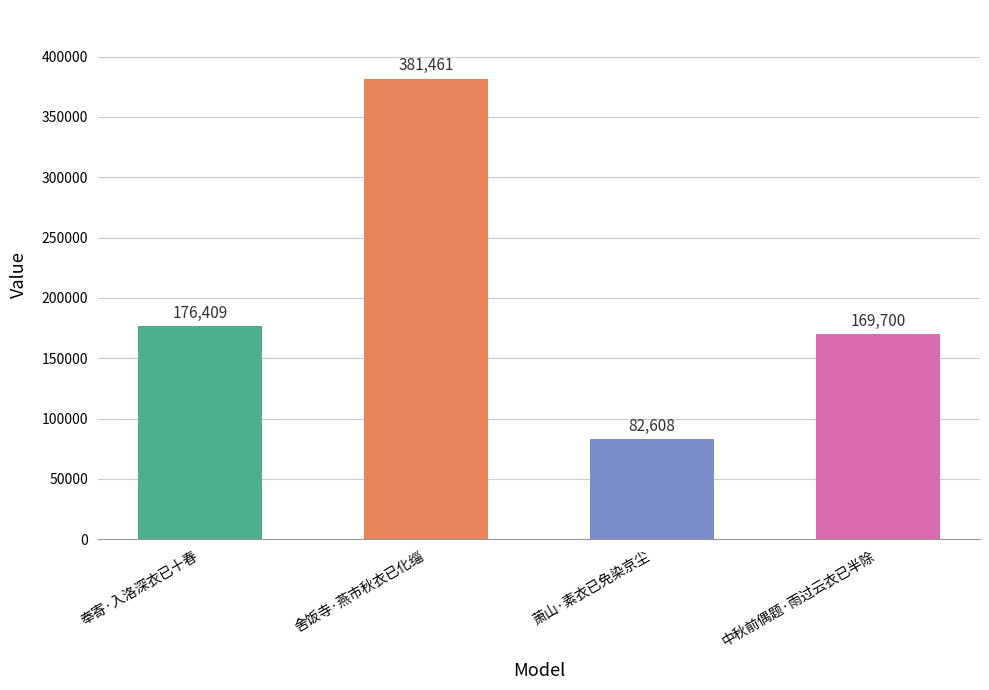

Approximately how many times larger is the value at 中秋前偶题·雨过云衣已半除 compared to 舍饭寺·燕市秋衣已化缁?

0.4